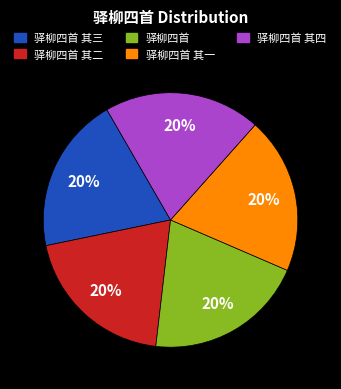

Count the number of slices in the pie.

5